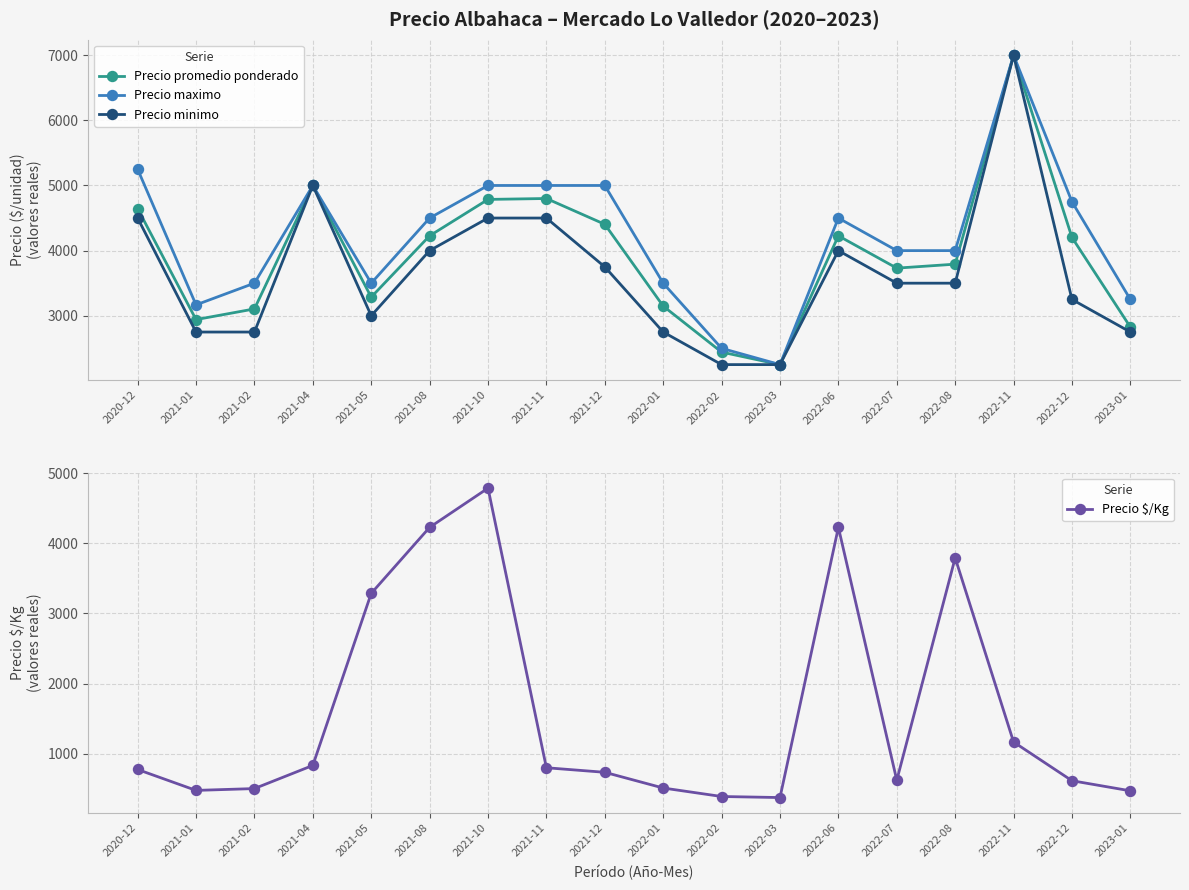

At 2023-01, list the series in order from largest to smallest.

Precio maximo, Precio promedio ponderado, Precio minimo, Precio $/Kg